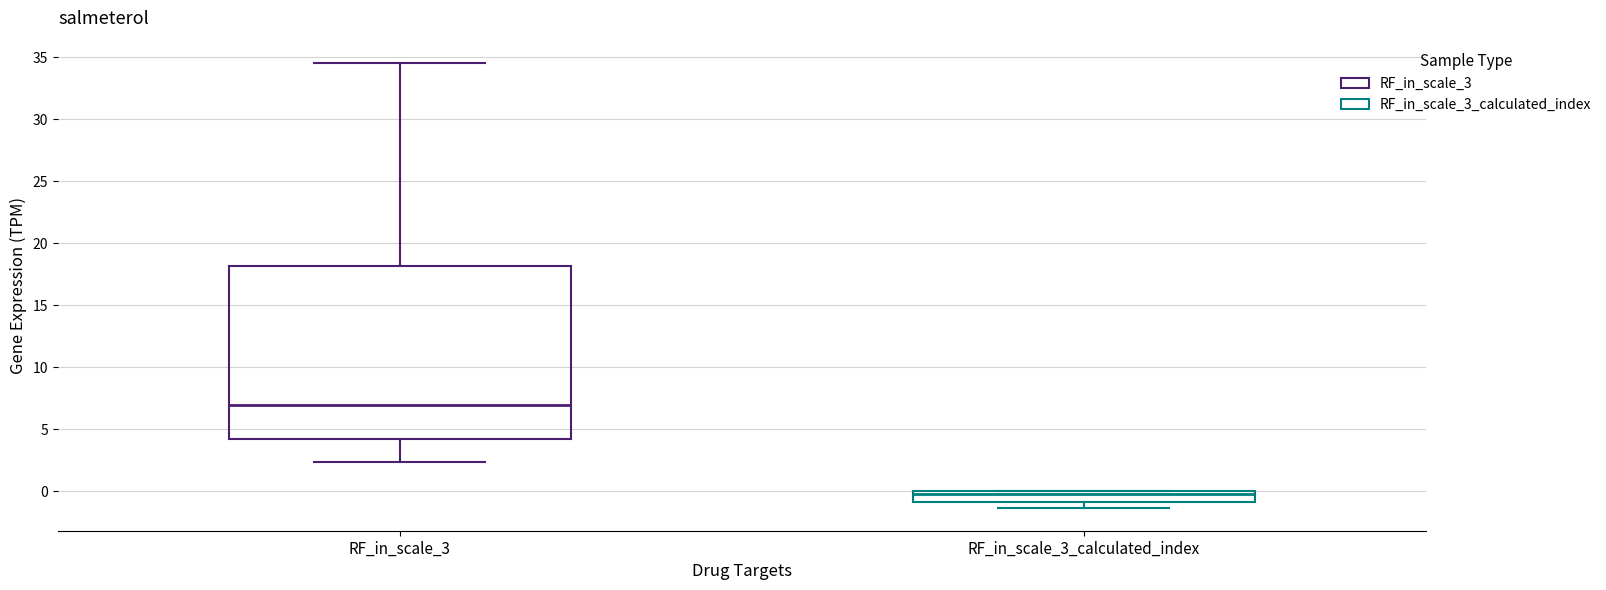

Reading left to right, transcribe this box plot: for each box, give where its median line is, the range the box spans, and where its two whiskers end, as read against the y-axis. The values are not printed on the chart, so give them approximately, as read against the axis.

RF_in_scale_3: median 7.0, box 4.0 to 18.0, whiskers 2.5 to 34.5
RF_in_scale_3_calculated_index: median 0.0 (just below the box's upper edge), box -1.0 to 0.0, whiskers -1.5 to 0.0